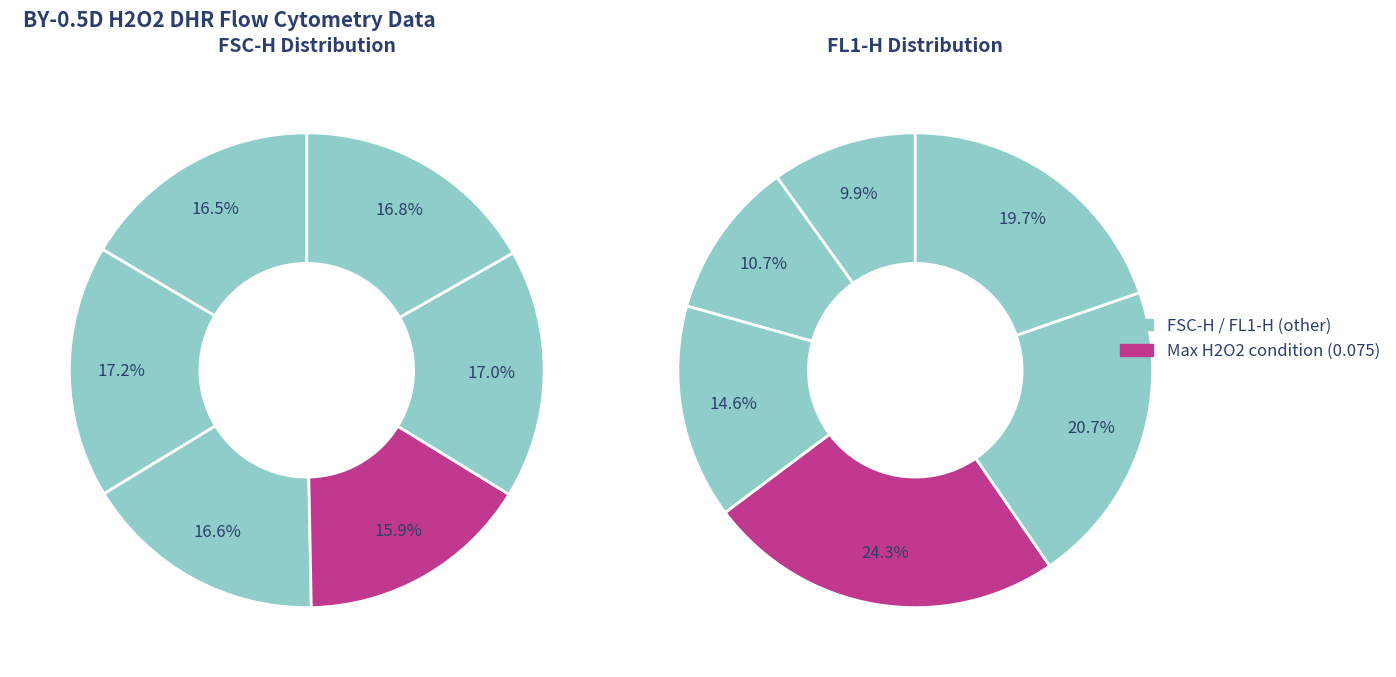

Which series has the widest spread of values?

FL1-H